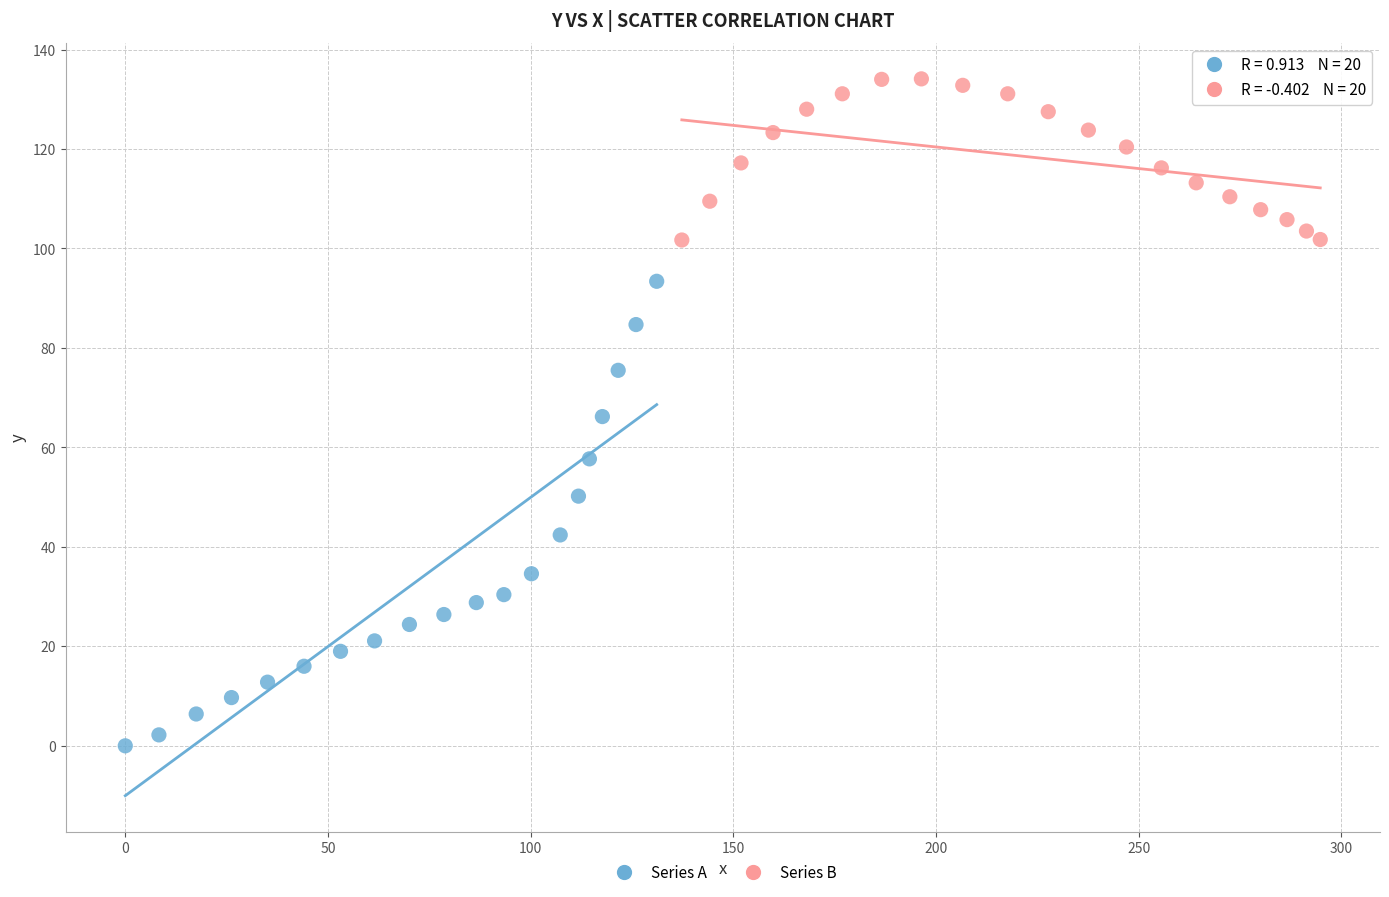

Which series reaches the minimum Y coordinate?

Series A